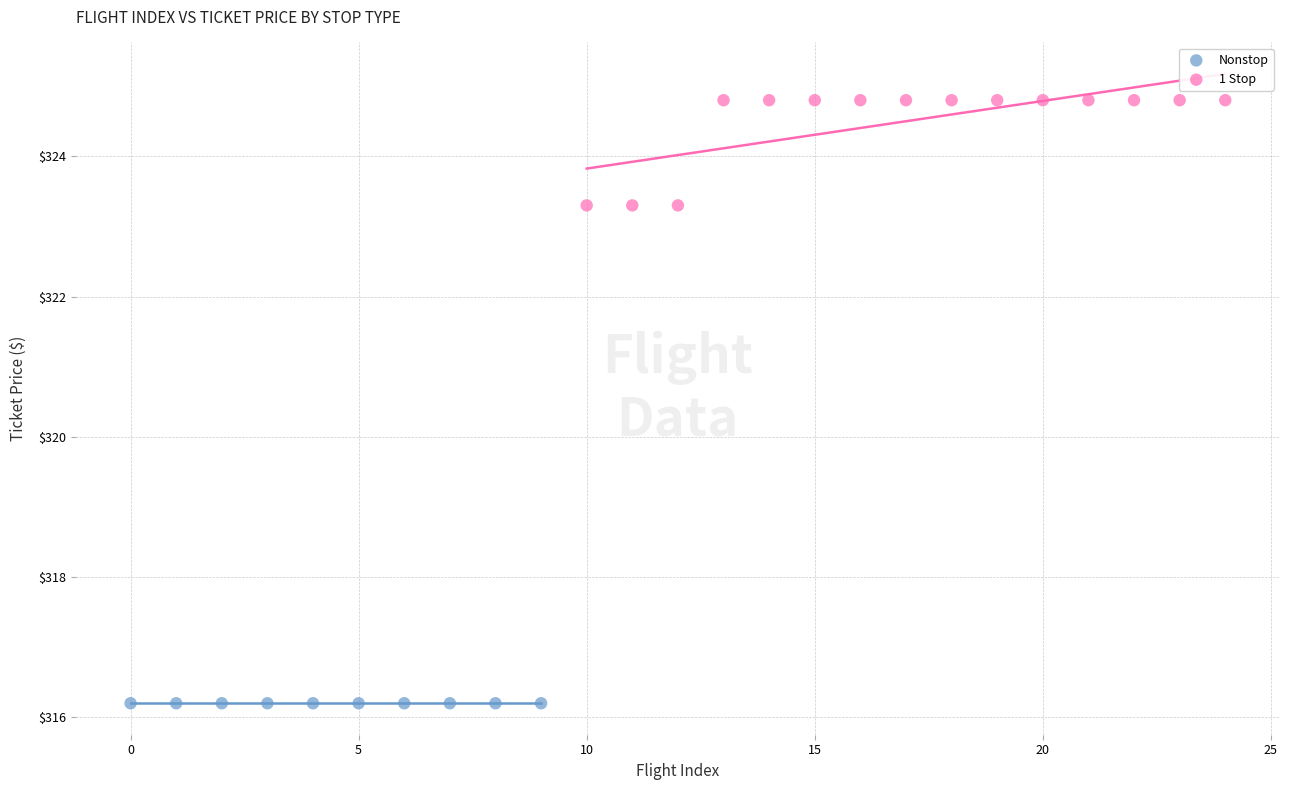

Which series reaches the minimum Y coordinate?

Nonstop